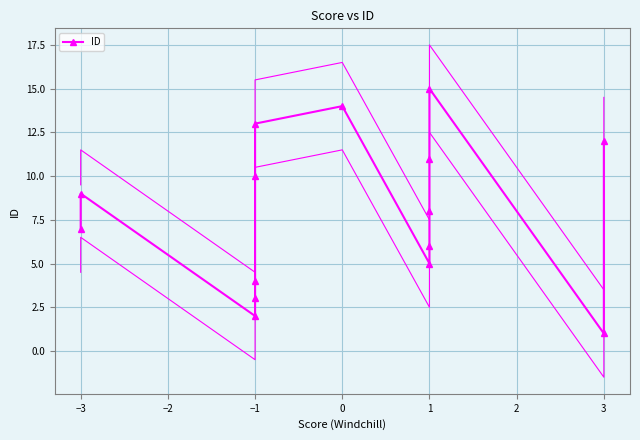

Approximately how many times larger is the value at 3 compared to −1?

0.1